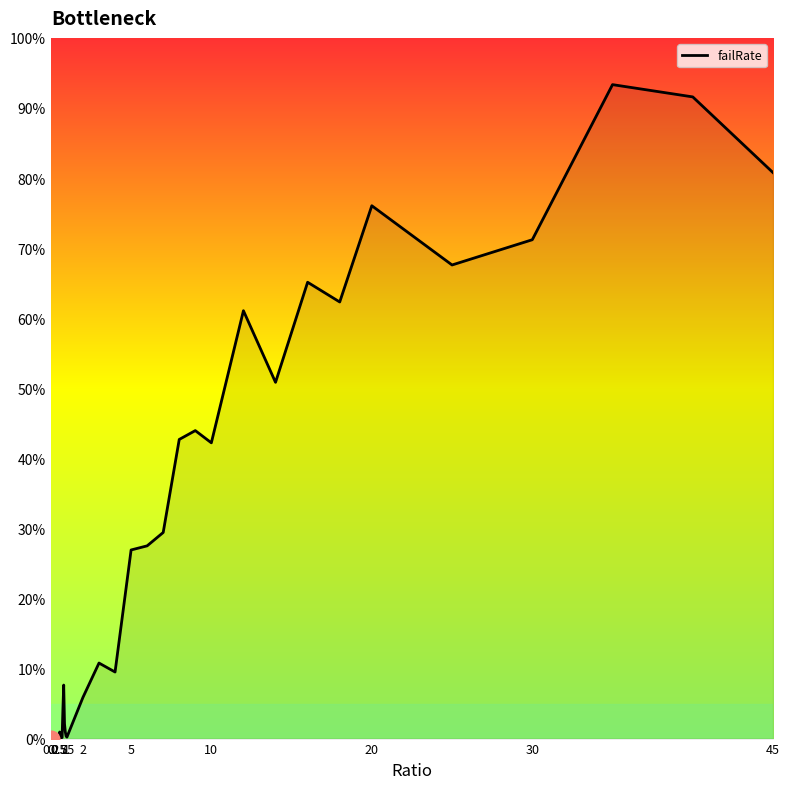

Does the chart have visible grid lines?

No